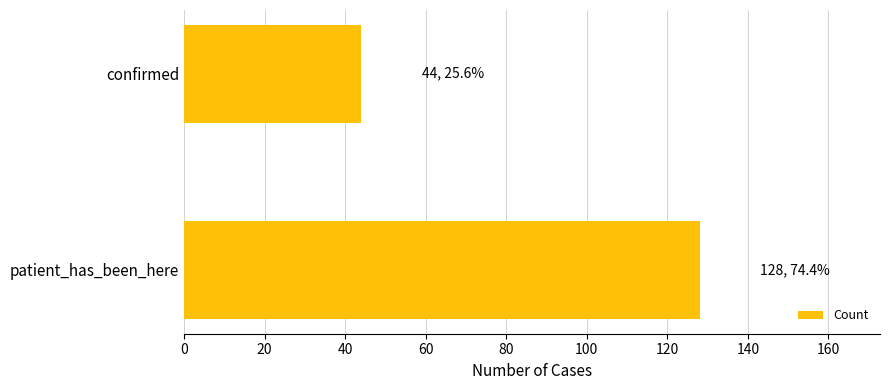

The value at patient_has_been_here is 128. True or false?

True